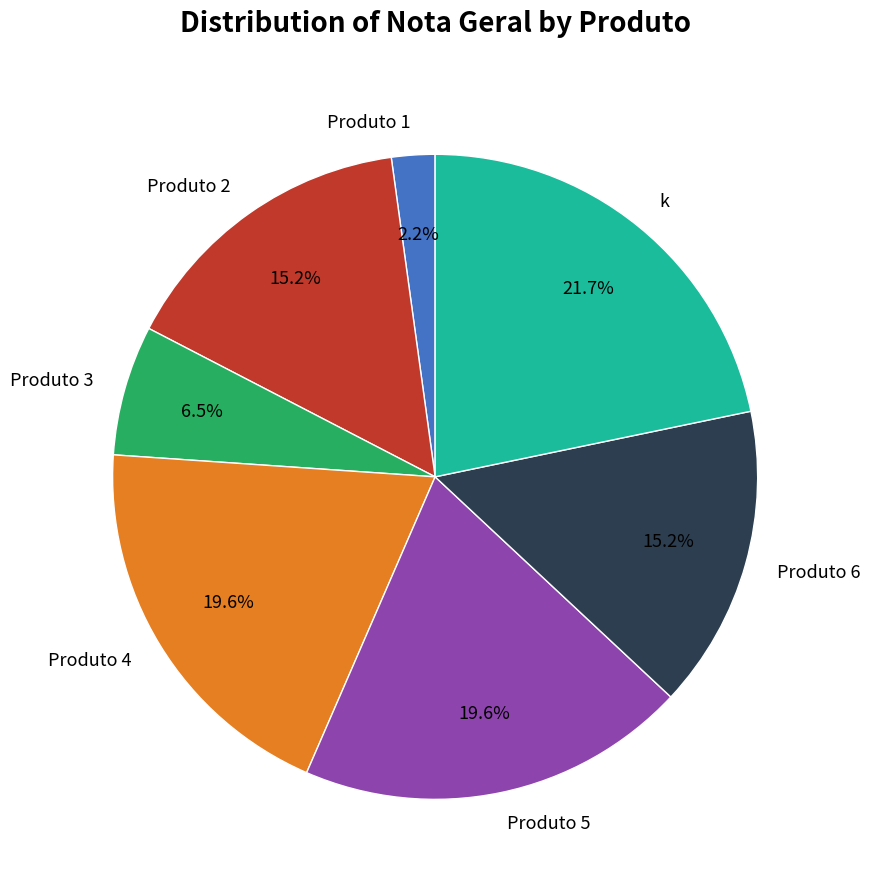

Is there a majority slice in this chart?

No